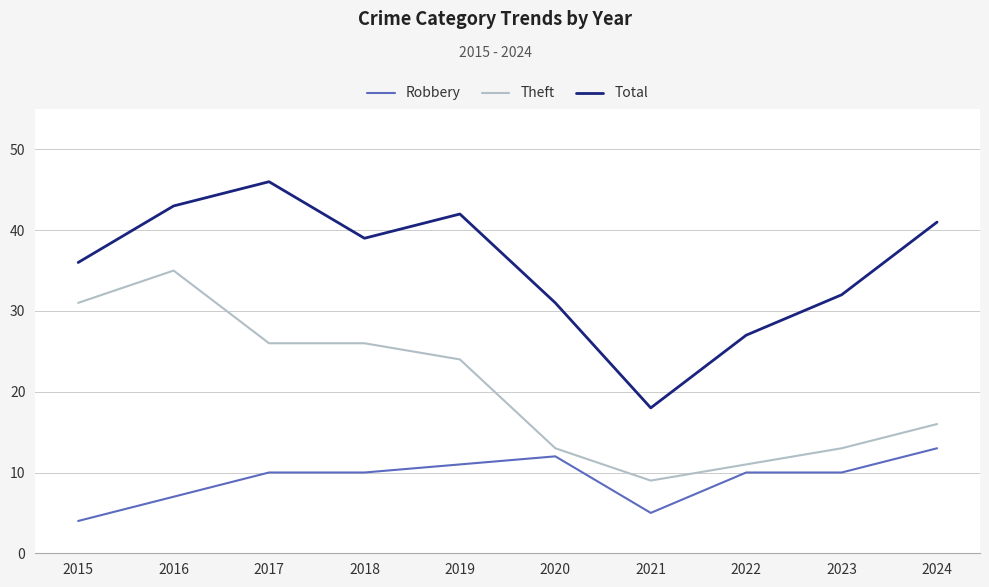

The Robbery series shows 13 at 2024. True or false?

True